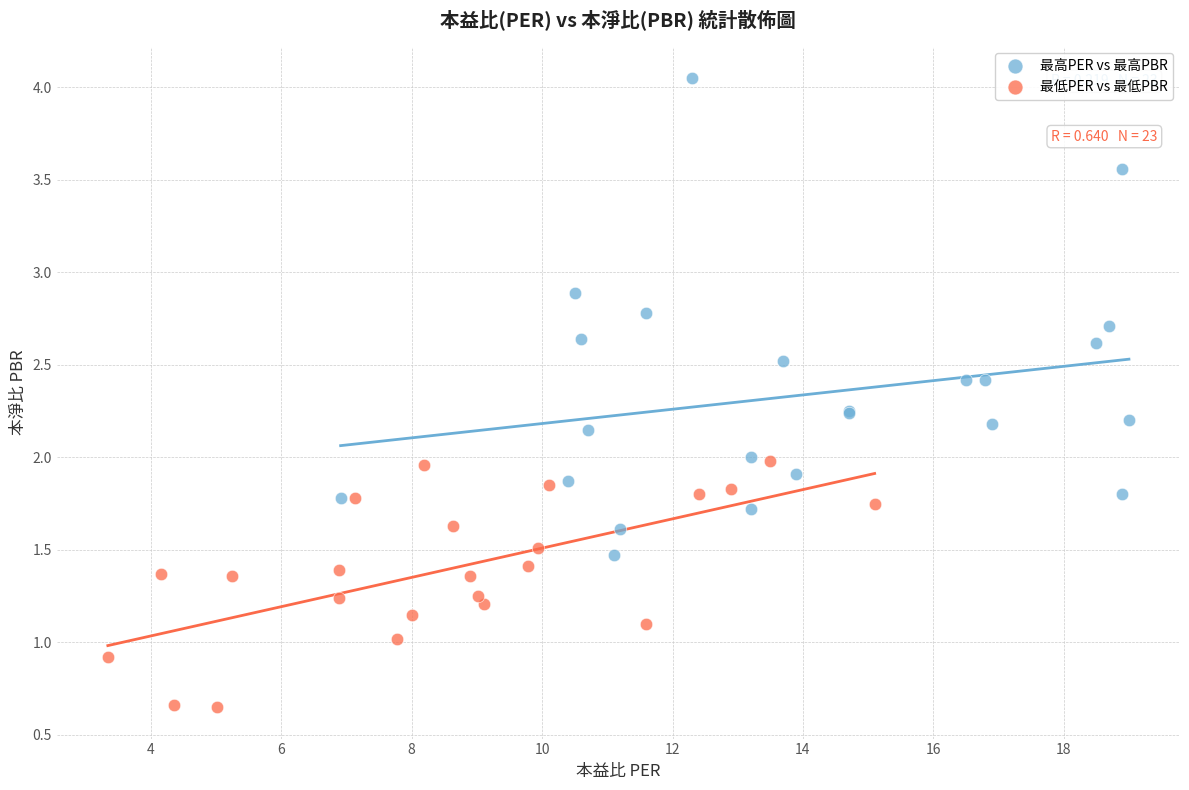

Which series has the largest Y range (max minus min)?

最高PER vs 最高PBR